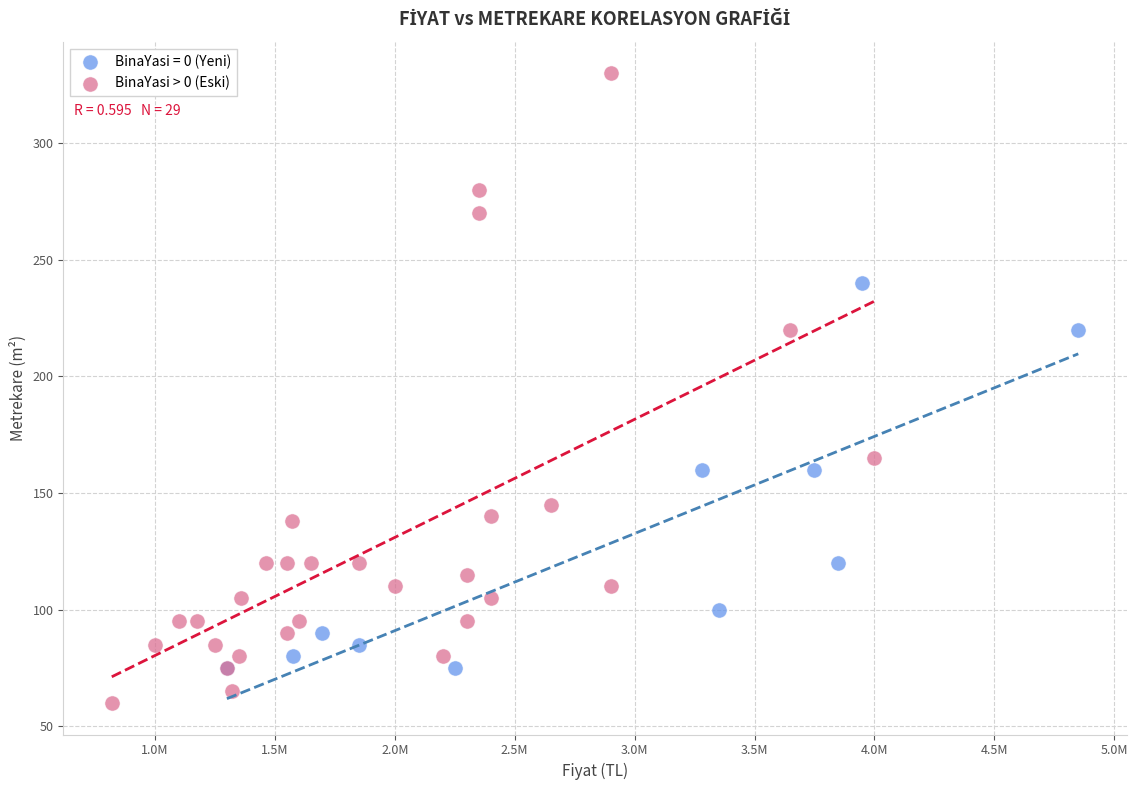

Which series contains the lowest Y value?

BinaYasi > 0 (Eski)